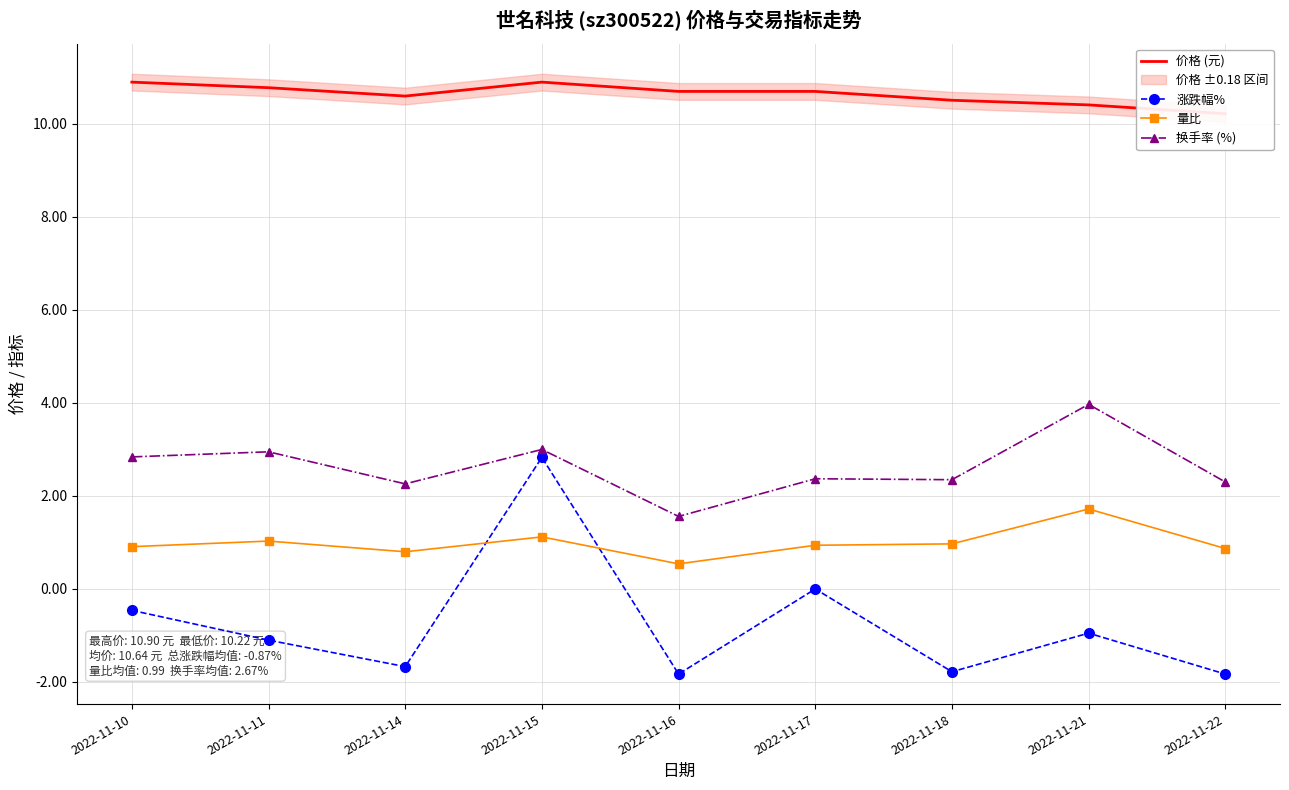

At which label does 换手率 (%) reach its minimum?

2022-11-16